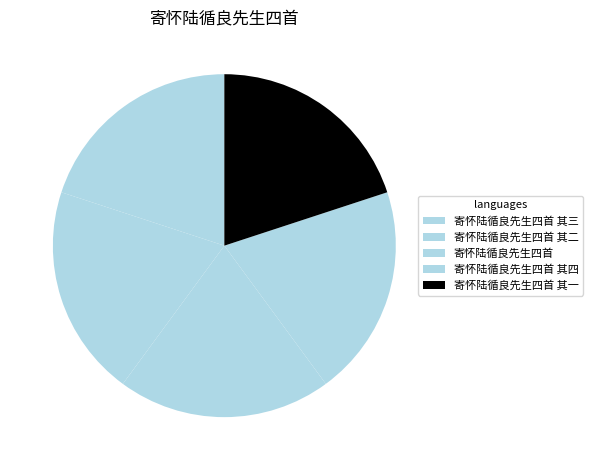

How many slices are in this pie chart?

5